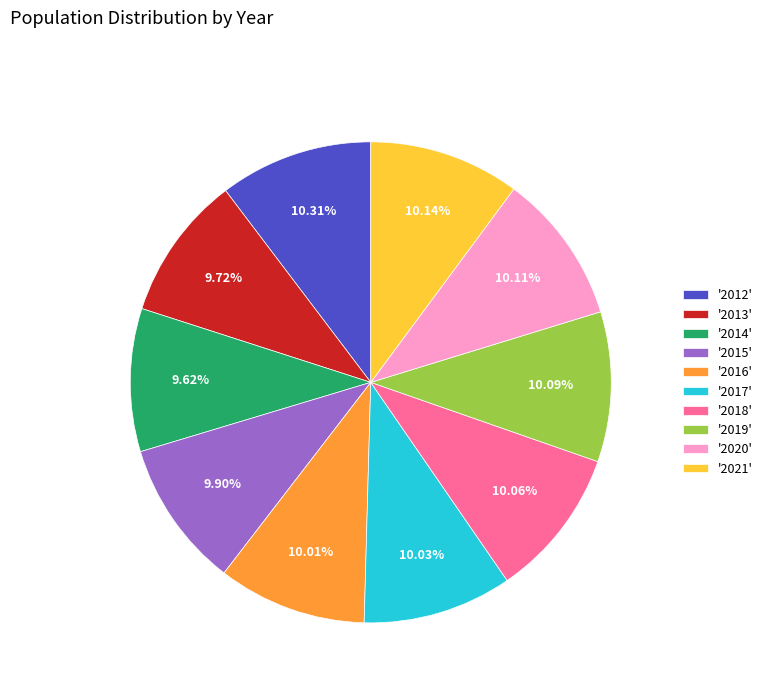

Does '2014' account for over 50% of the chart?

No